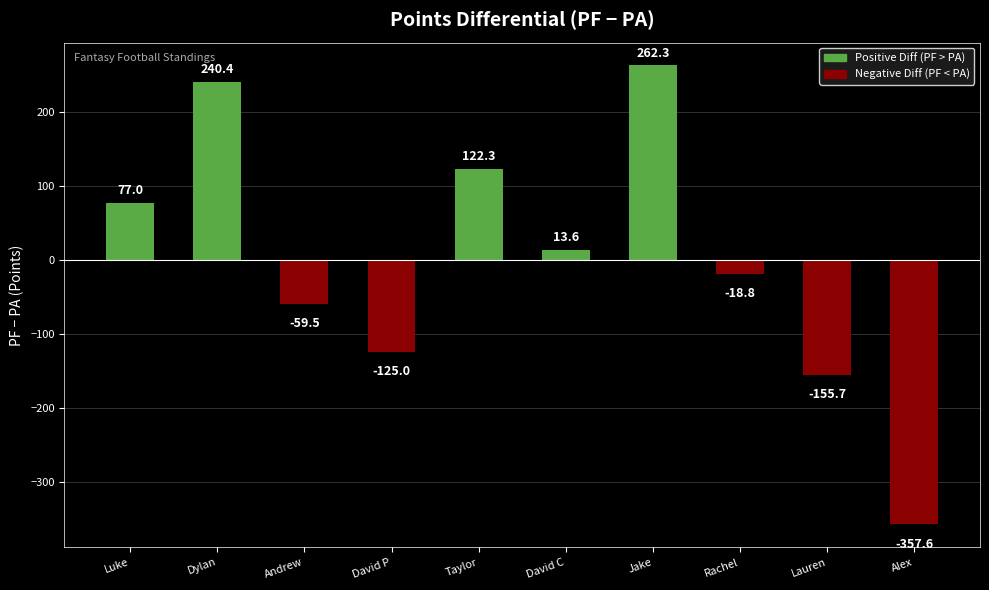

What is the difference between the maximum and minimum values?

619.9